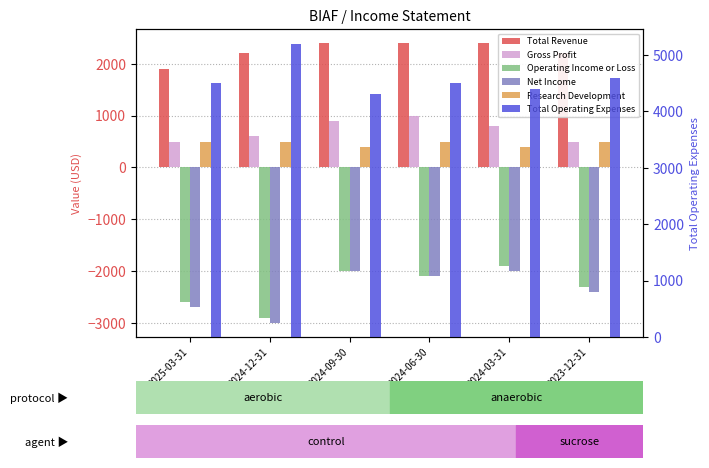

True or false: Total Revenue has a value of 2400 at 2024-06-30.

True